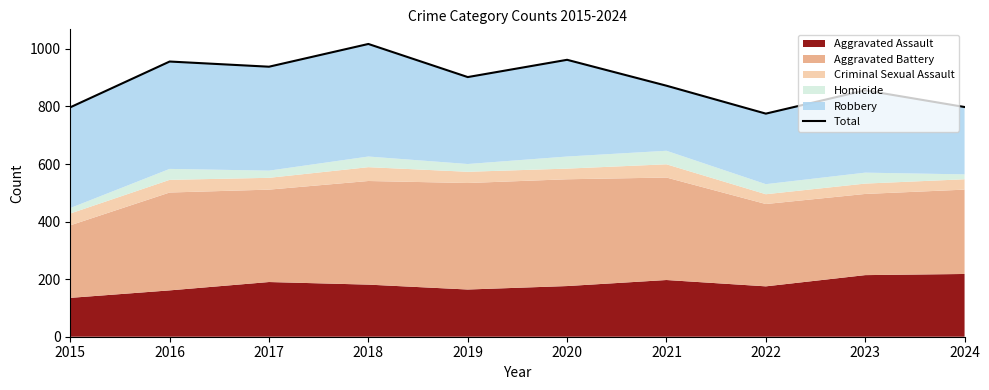

How many lines are shown in the chart?

1